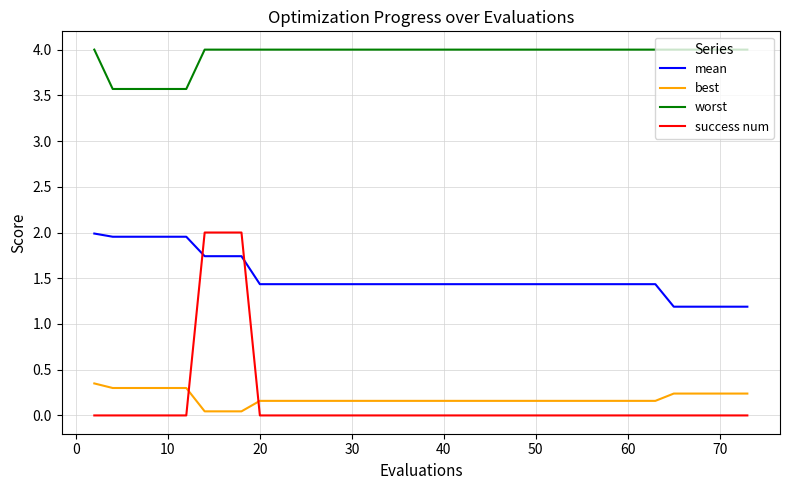

True or false: mean and best intersect in this chart.

False